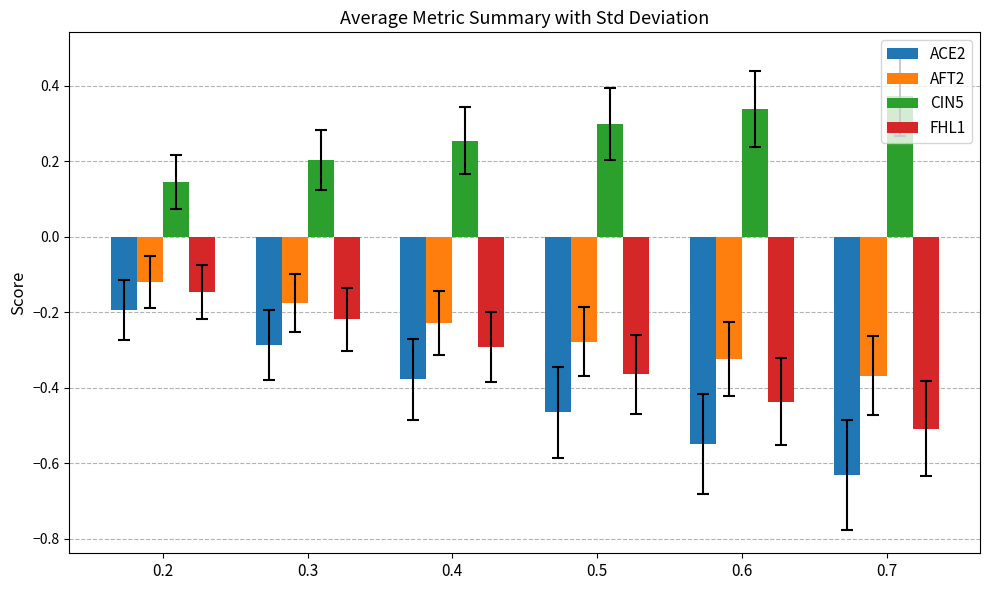

Which series changed the most between 0.3 and 0.7?

ACE2